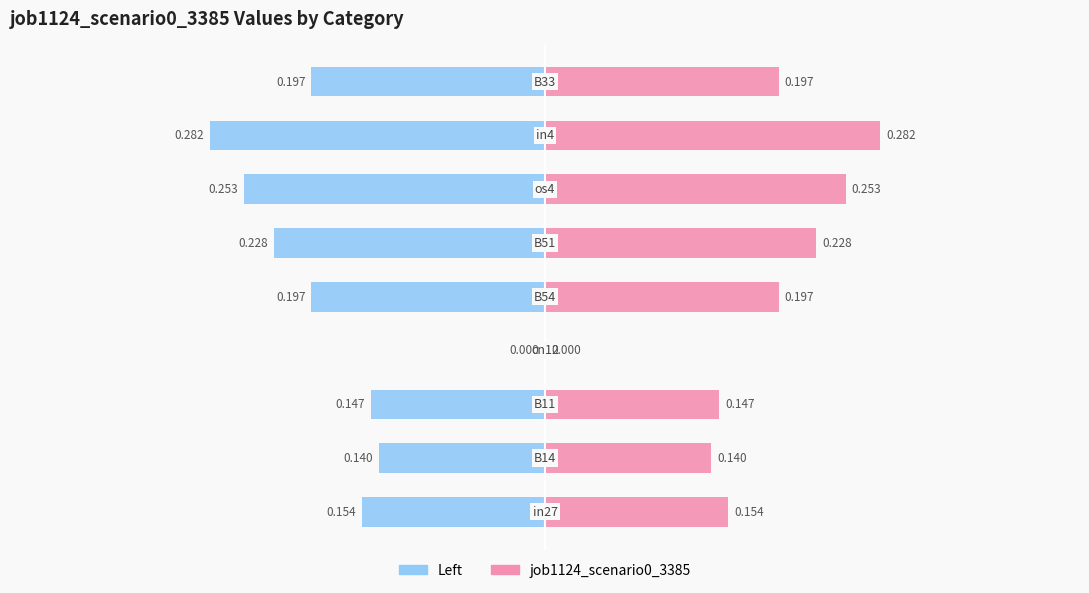

Does the chart contain any negative values?

No